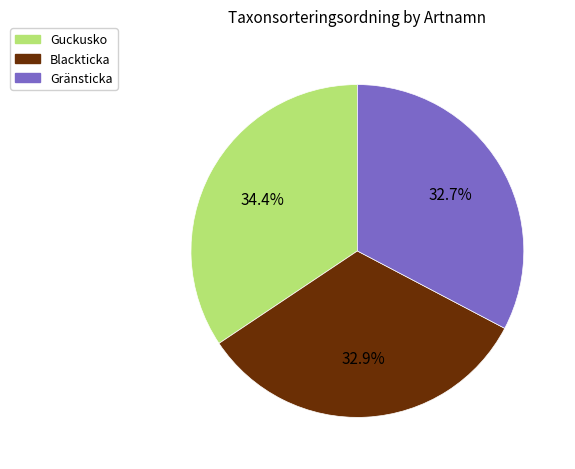

Is Gränsticka the majority of the pie?

No